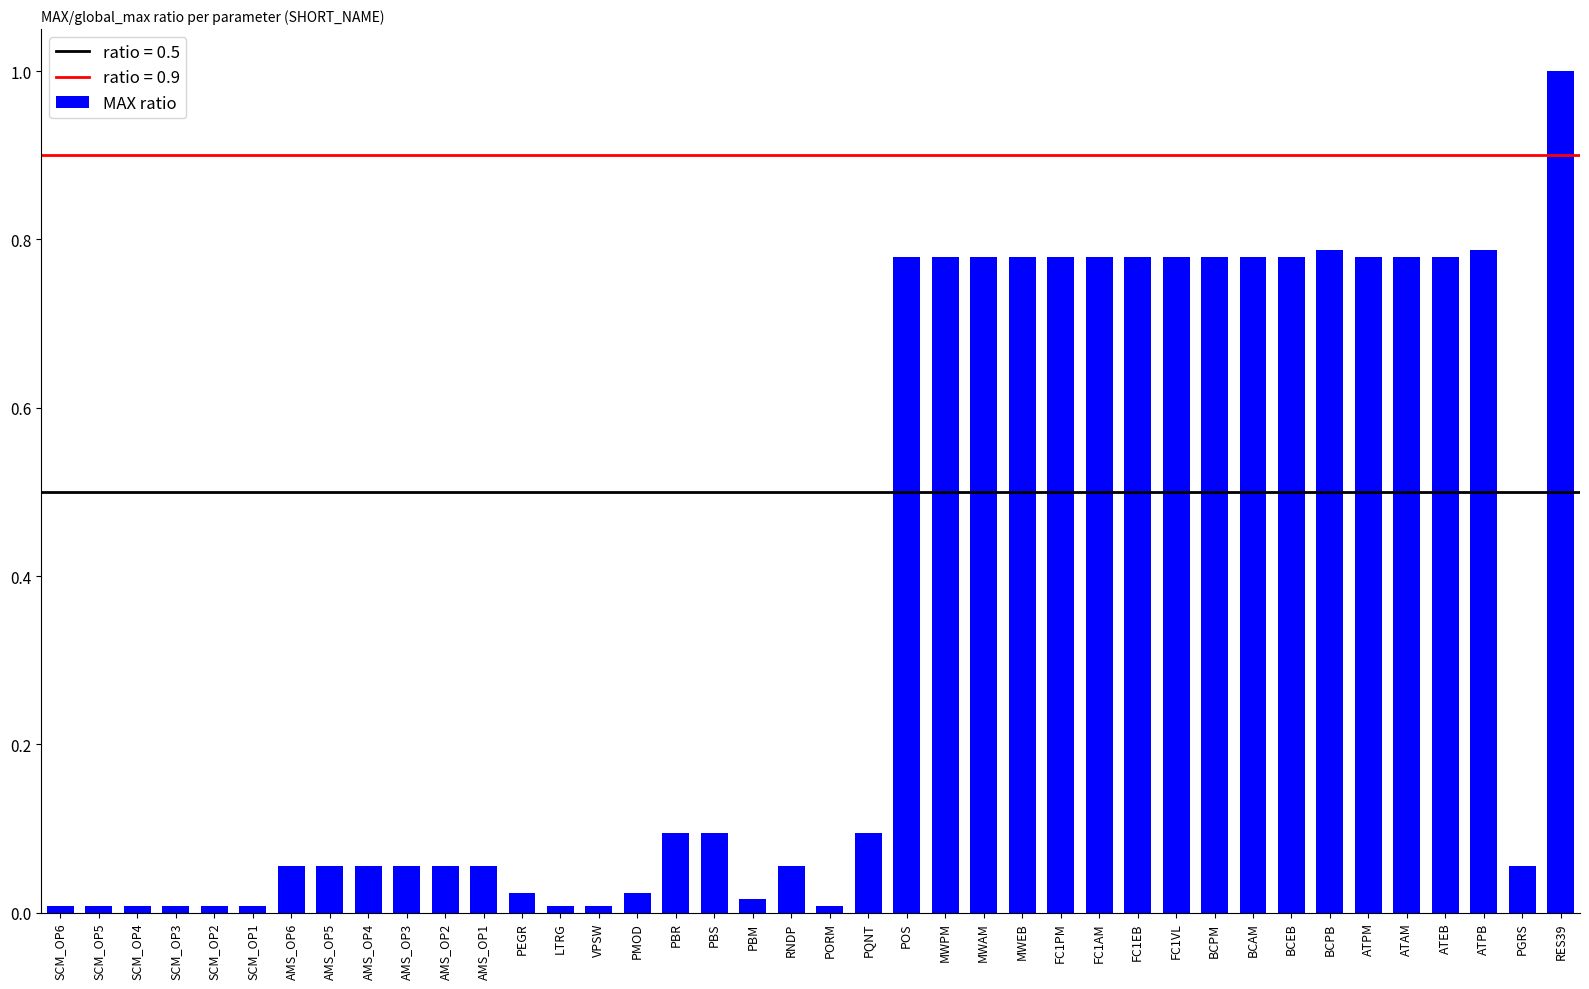

What is the difference between the maximum and second lowest values?

1.0